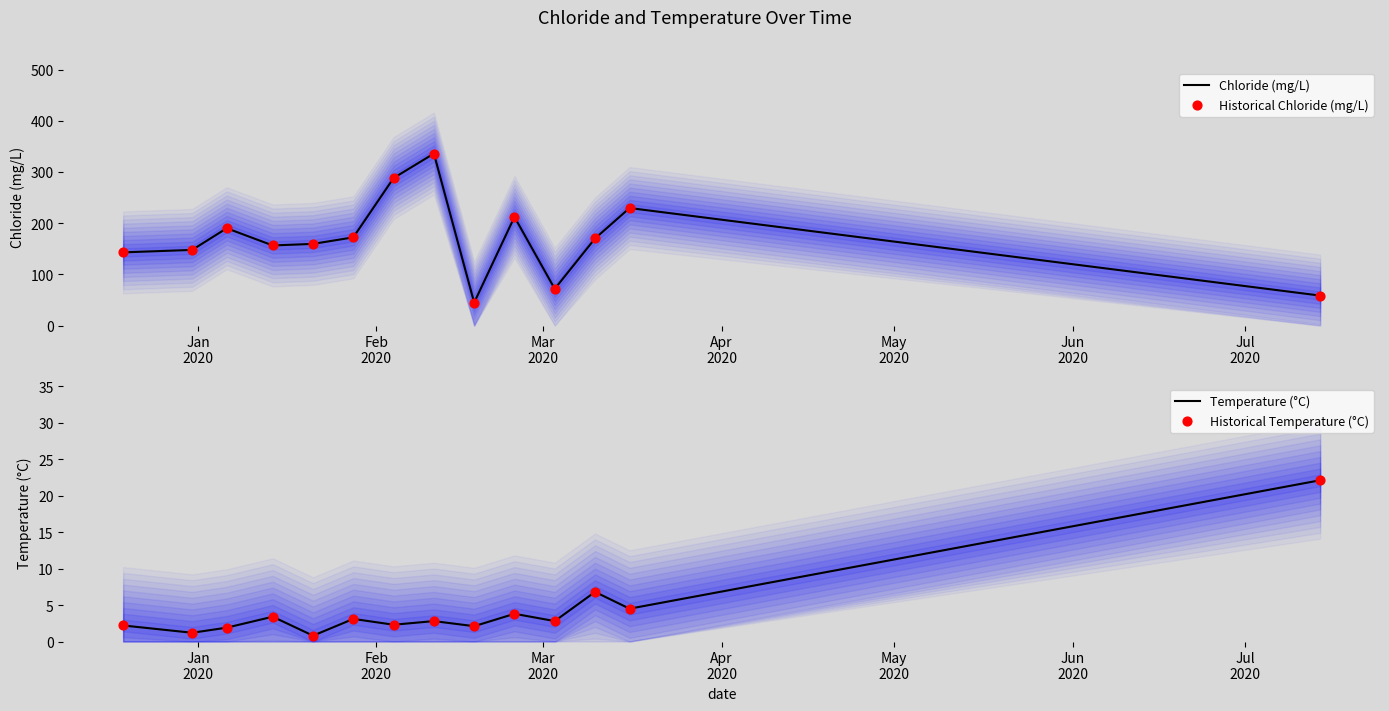

At how many categories does at least one series exceed 120?

11